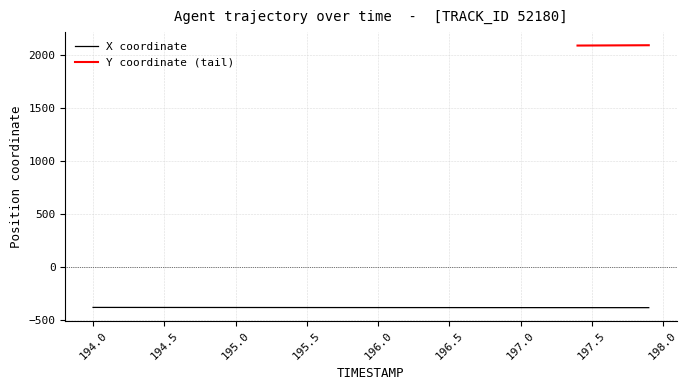

What is the difference between the maximum and minimum values?

2.4